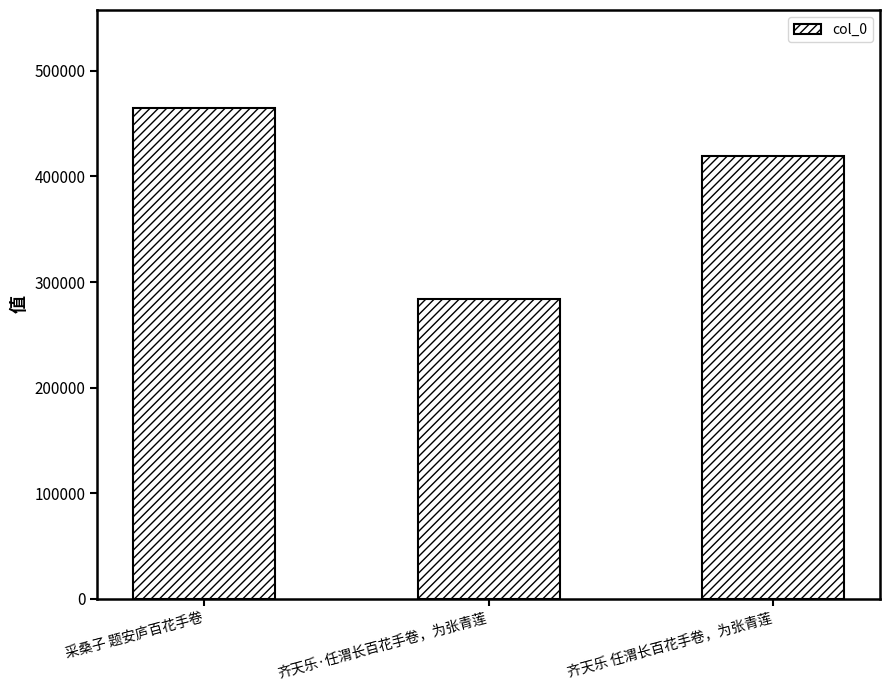

What is the change in value from 采桑子 题安庐百花手卷 to 齐天乐 任渭长百花手卷，为张青莲?

-45001